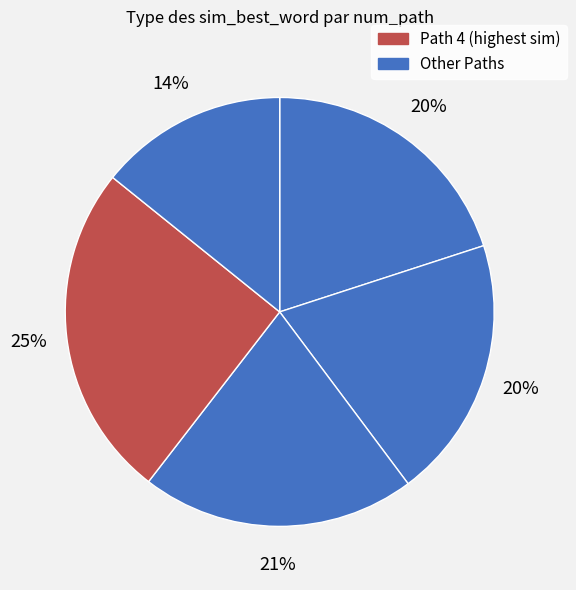

How many segments does this pie chart have?

5